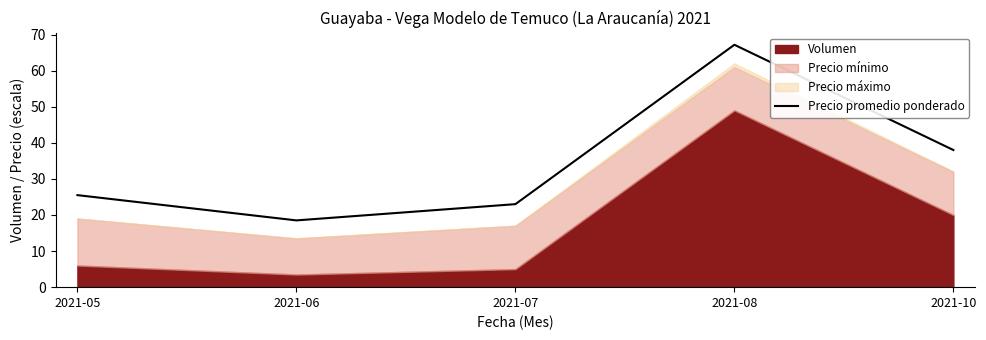

Is it true that the value at 2021-07 is 39.9?

False